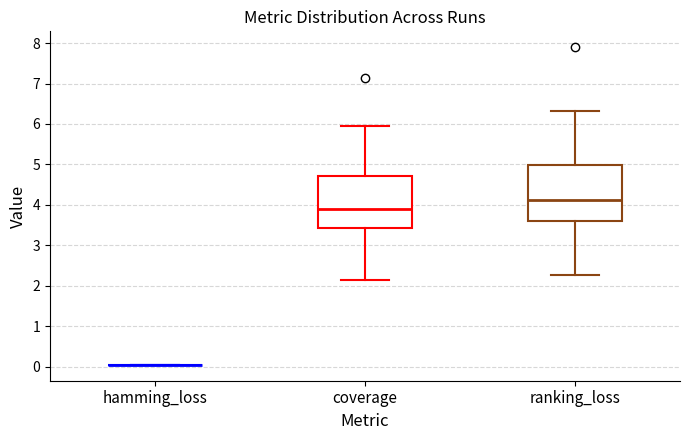

Reading left to right, transcribe this box plot: for each box, give where its median line is, the range the box spans, and where its two whiskers end, as read against the y-axis. The values are not printed on the chart, so give them approximately, as read against the axis.

hamming_loss: box collapsed to a line at 0.0, whiskers 0.0 to 0.0
coverage: median 3.9, box 3.4 to 4.7, whiskers 2.1 to 6.0
ranking_loss: median 4.1, box 3.6 to 5.0, whiskers 2.3 to 6.3